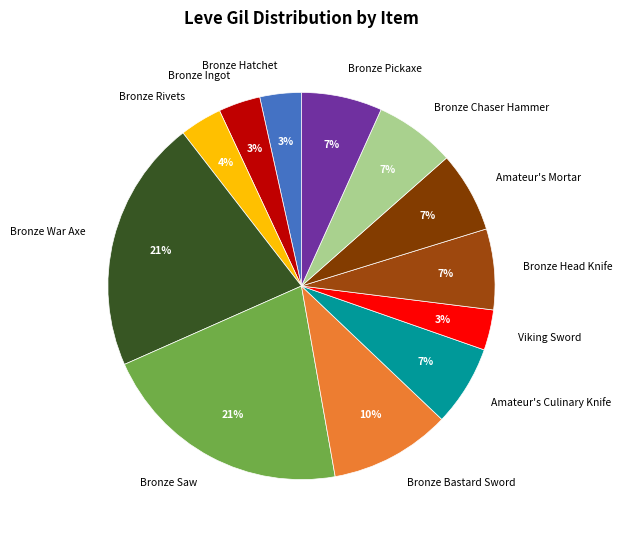

To the nearest percent, what is the average slice percentage?

8%